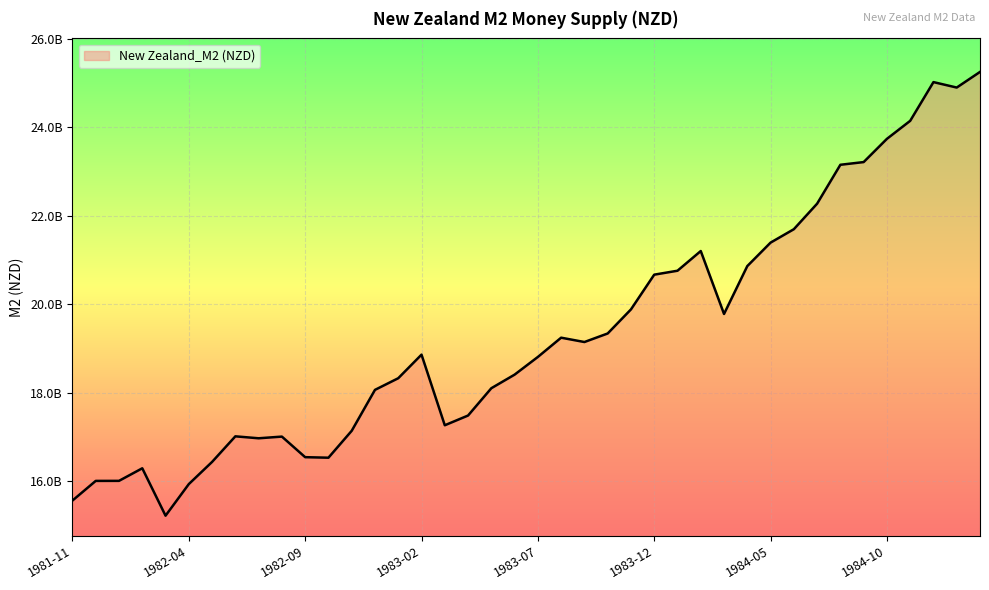

Does the chart display data point markers on the line(s)?

No